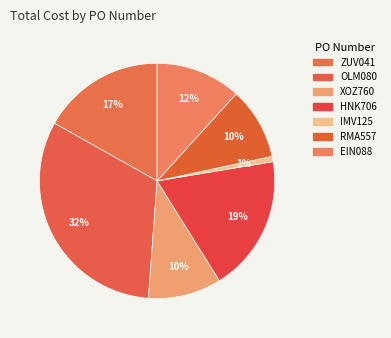

Count the number of slices in the pie.

7